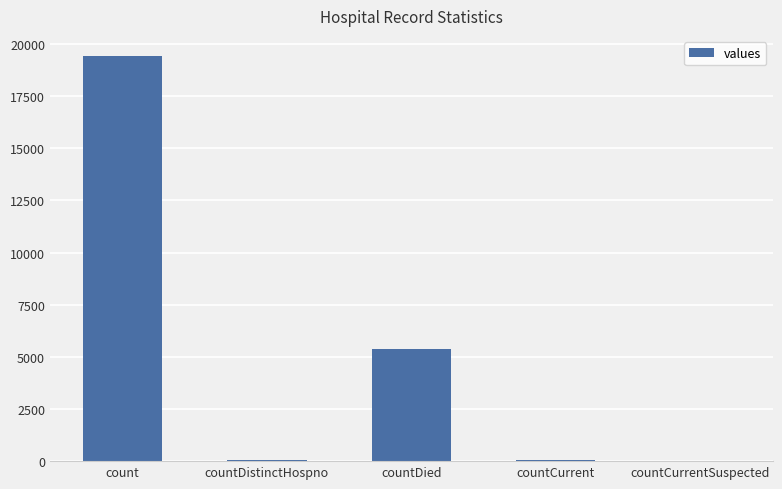

What is the average value?

4975